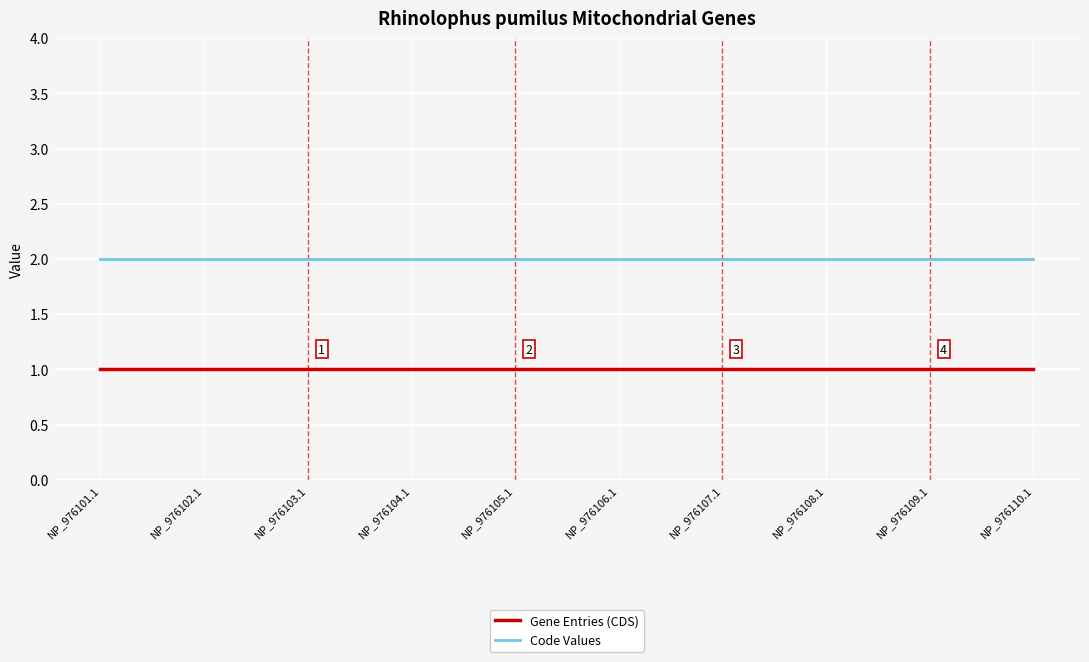

List the series in order of their overall mean, highest first.

Code Values, Gene Entries (CDS)